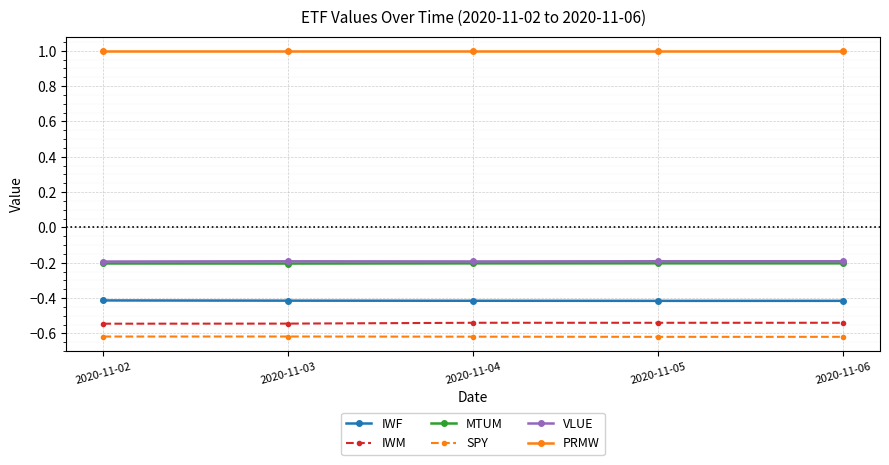

Count the number of categories in the chart.

5